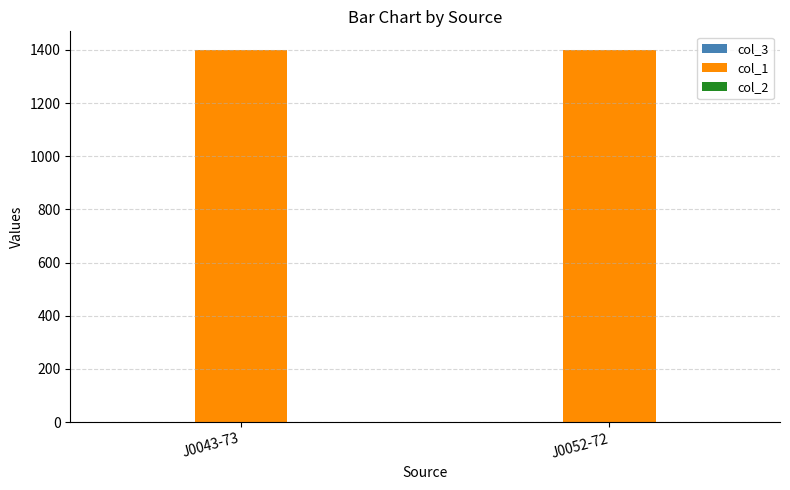

True or false: col_1 has a value of 608.6 at J0052-72.

False